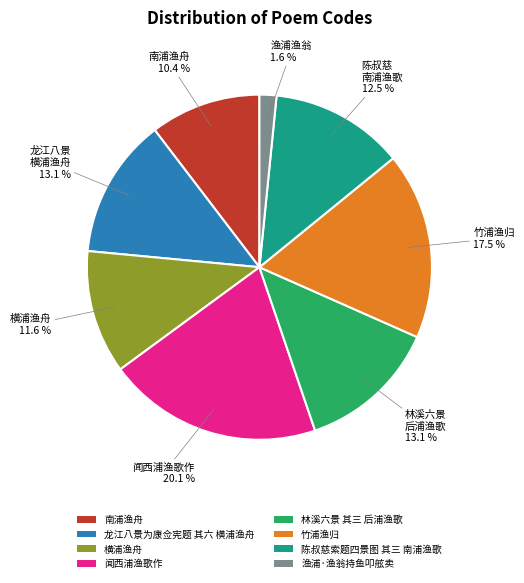

Is there a majority slice in this chart?

No